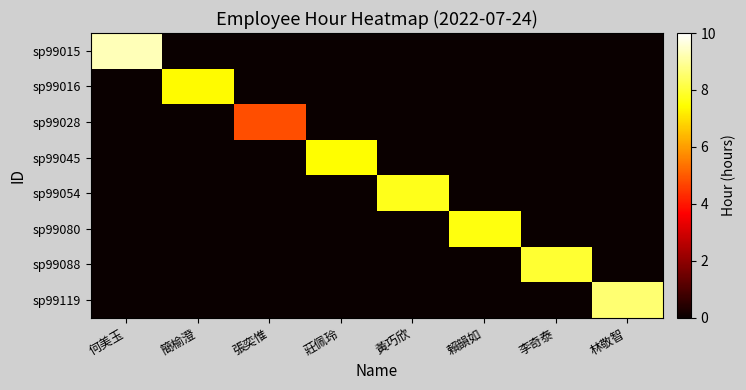

What is the total value across all series at 簡榆澄?

7.4